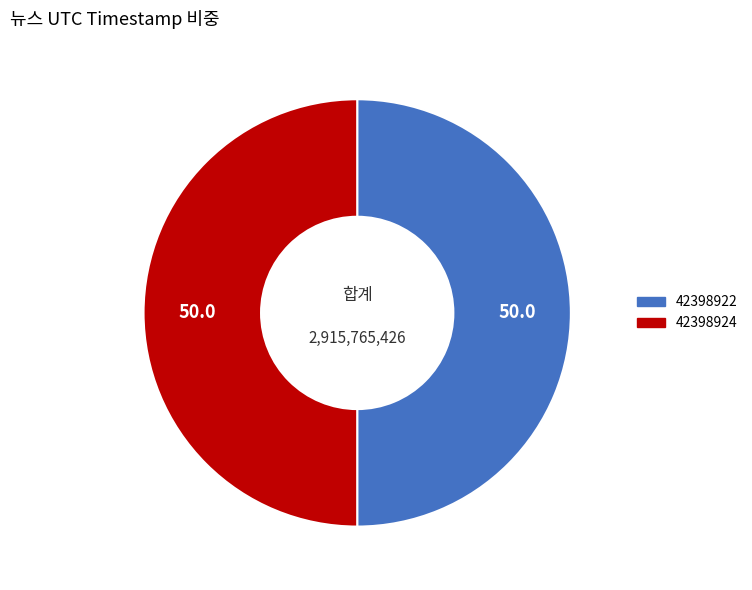

True or false: 42398922 accounts for 50% of the total.

True